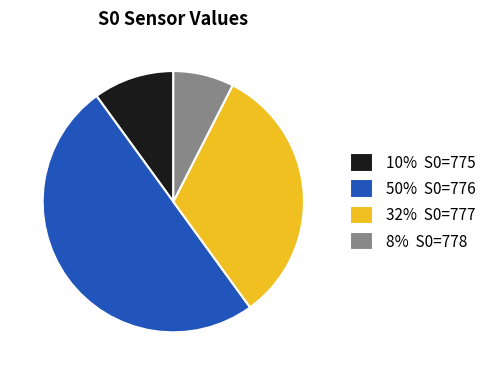

True or false: 50% S0=776 accounts for 50% of the total.

True